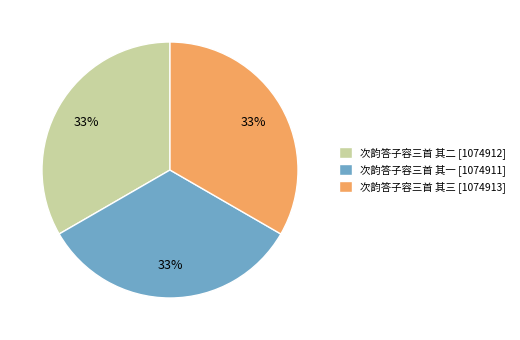

To the nearest percent, what is the combined percentage of 次韵答子容三首 其一 and 次韵答子容三首 其三?

67%